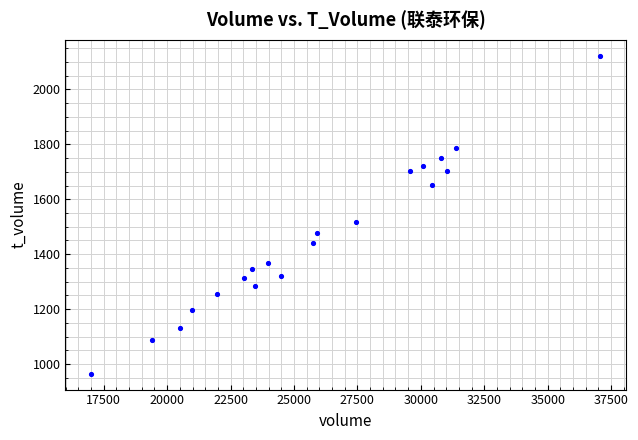

What Y value in the scatter plot is closest to 1544?

1517